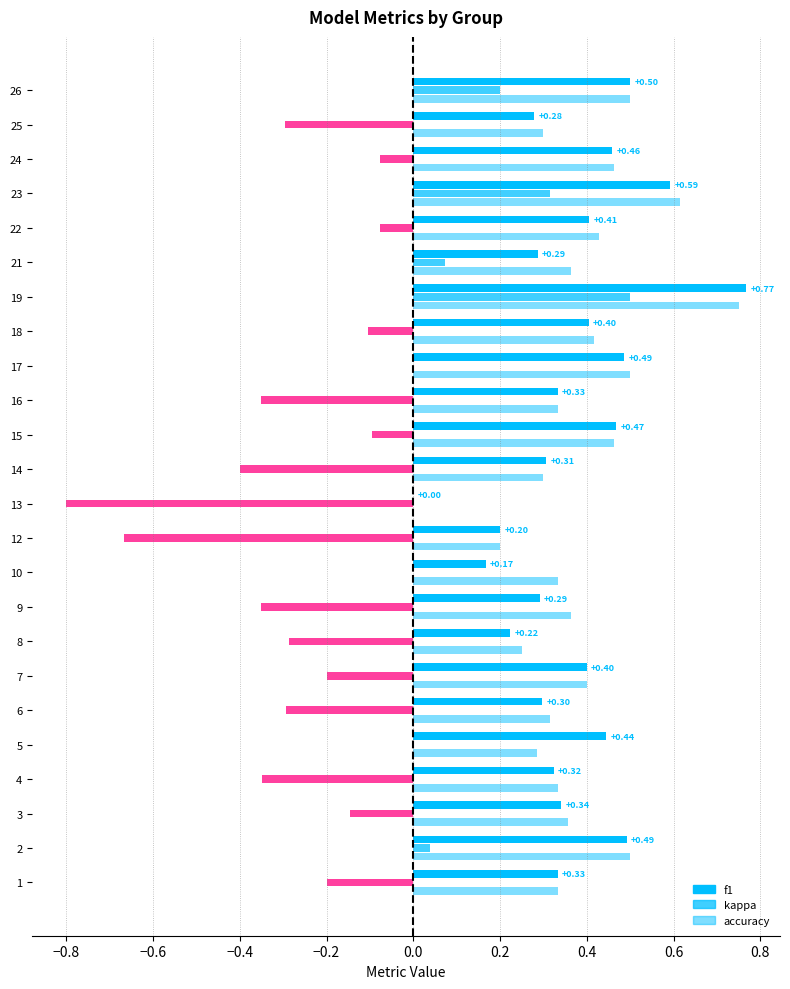

Where is kappa nearest to the value 0?

5